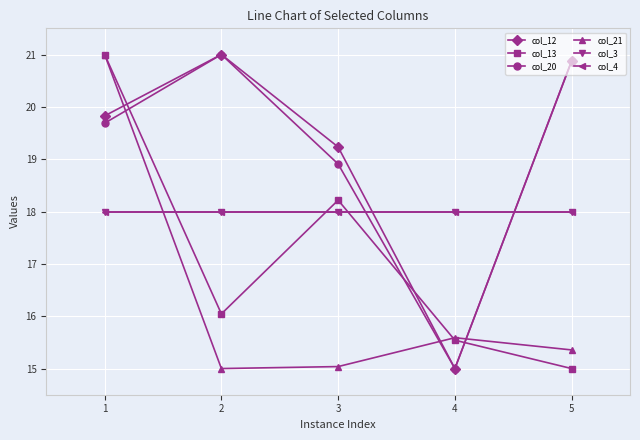

Does the chart have visible grid lines?

Yes